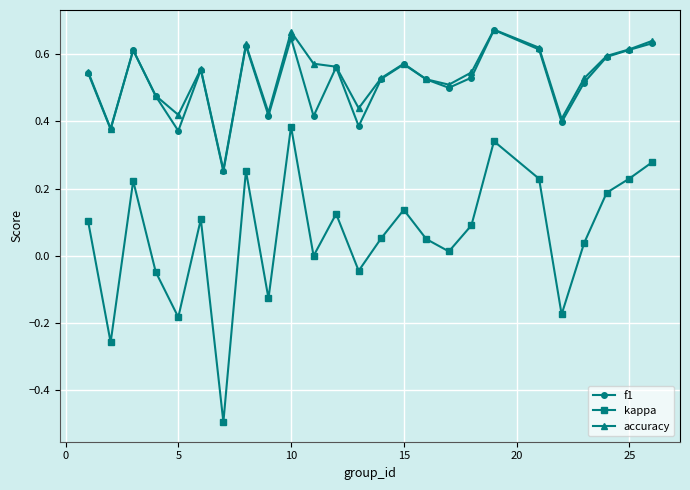

Count the number of categories in the chart.

25